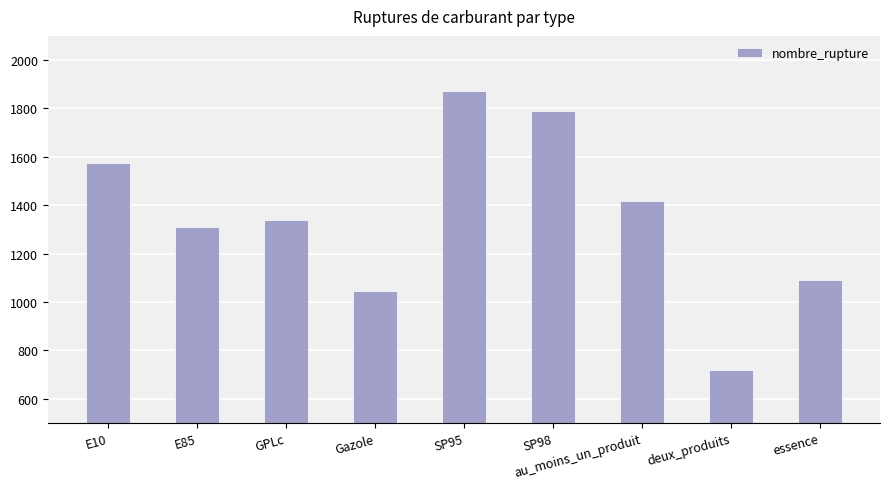

Reading left to right, transcribe all the data shown in this chart.

1575	1310	1339	1044	1871	1788	1417	718	1091